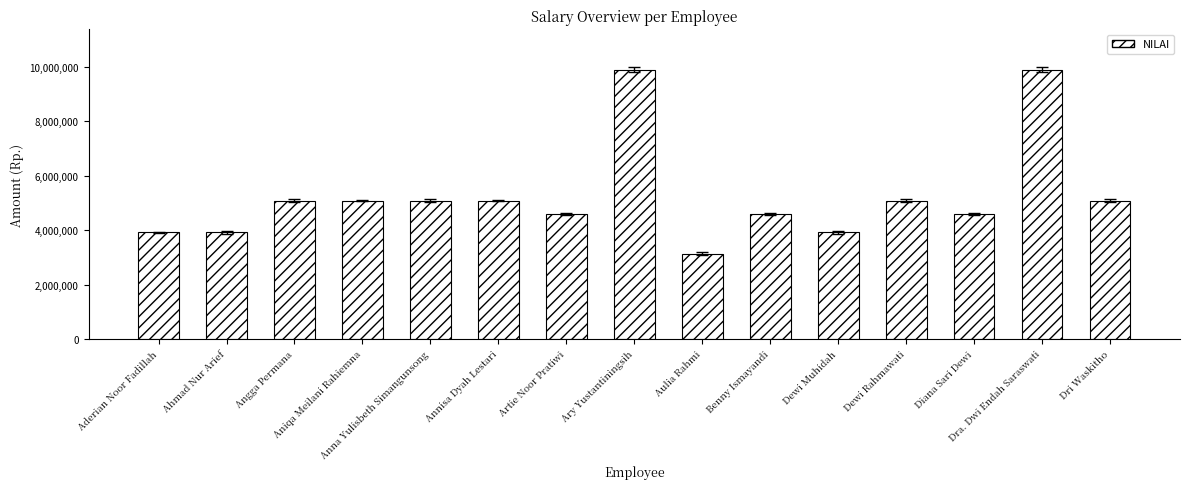

Which label corresponds to the smallest value in the chart?

Aulia Rahmi